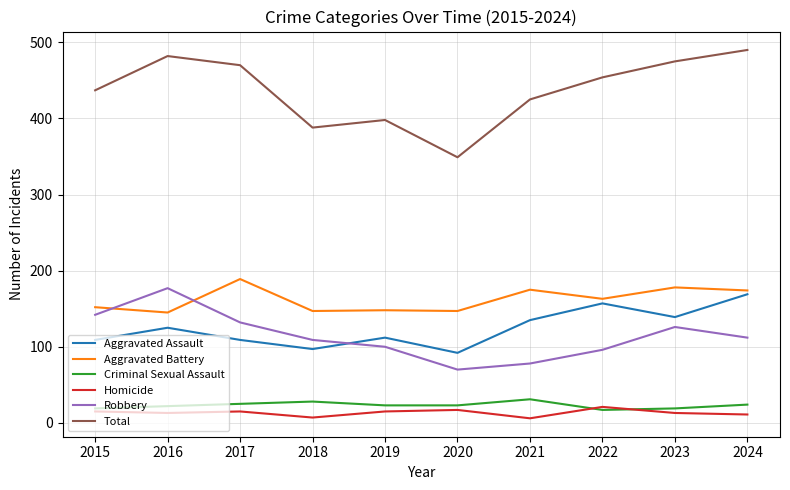

At 2024, list the series in order from smallest to largest.

Homicide, Criminal Sexual Assault, Robbery, Aggravated Assault, Aggravated Battery, Total